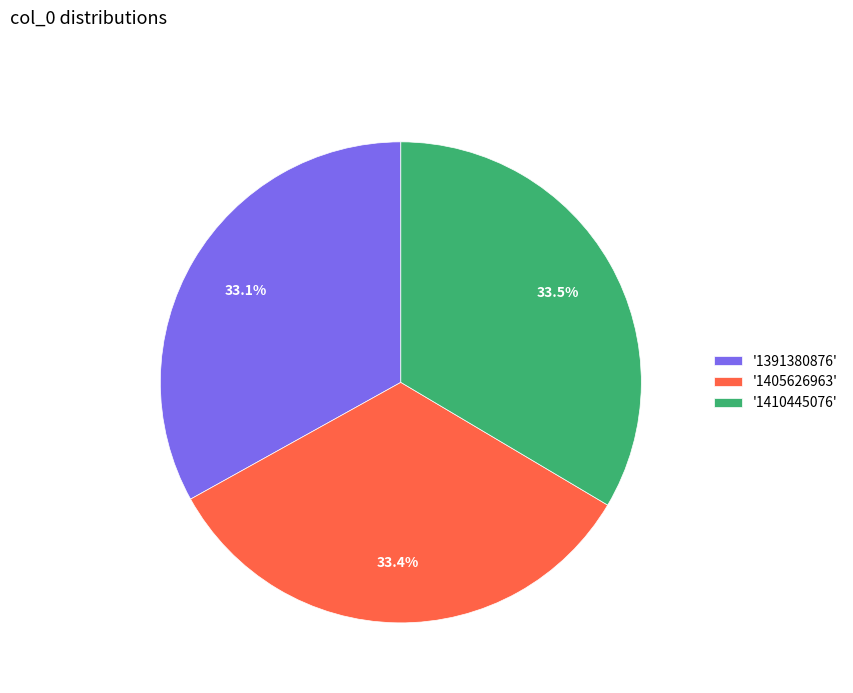

Does '1410445076' account for over 50% of the chart?

No